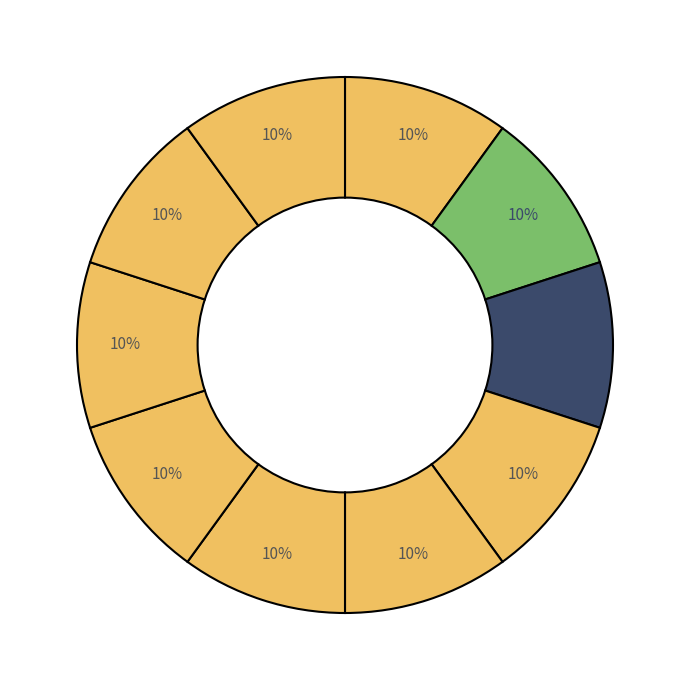

Does any single category account for the majority?

No